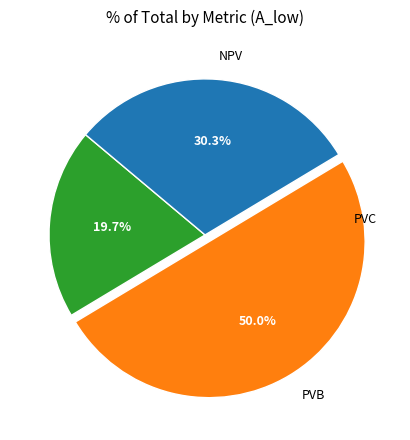

Rank the categories by value from highest to lowest.

PVB, NPV, PVC